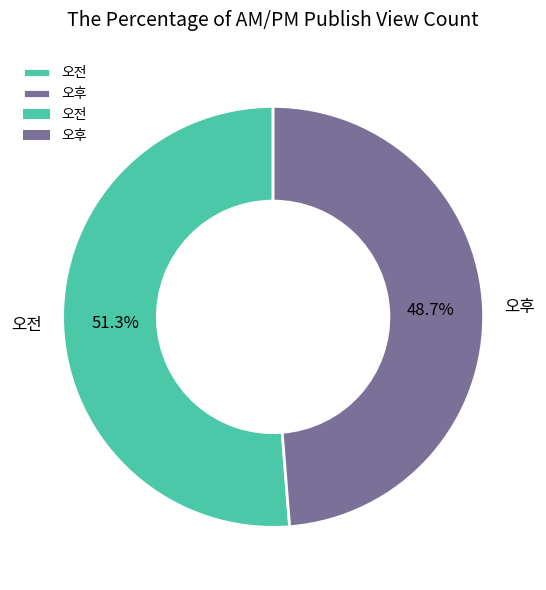

The 오전 slice represents 51% of the pie. True or false?

True